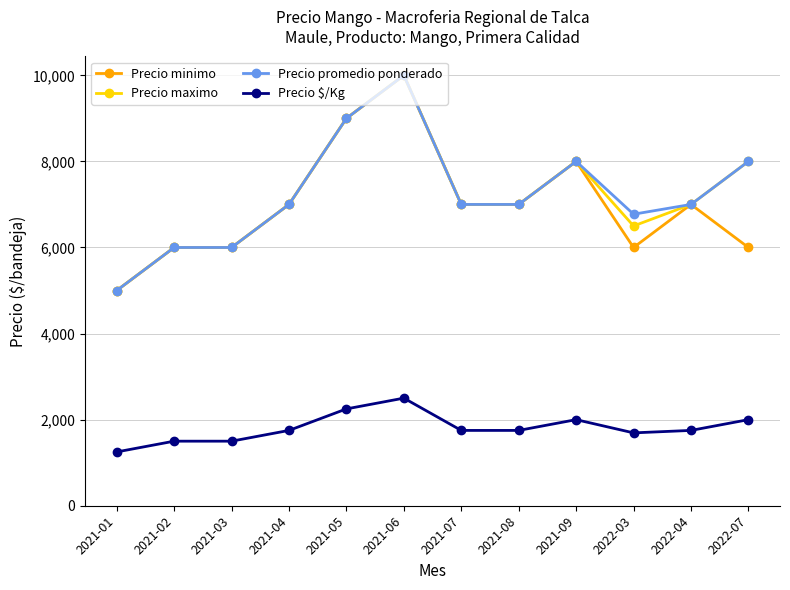

What is the total value across all series at 2021-01?

16250